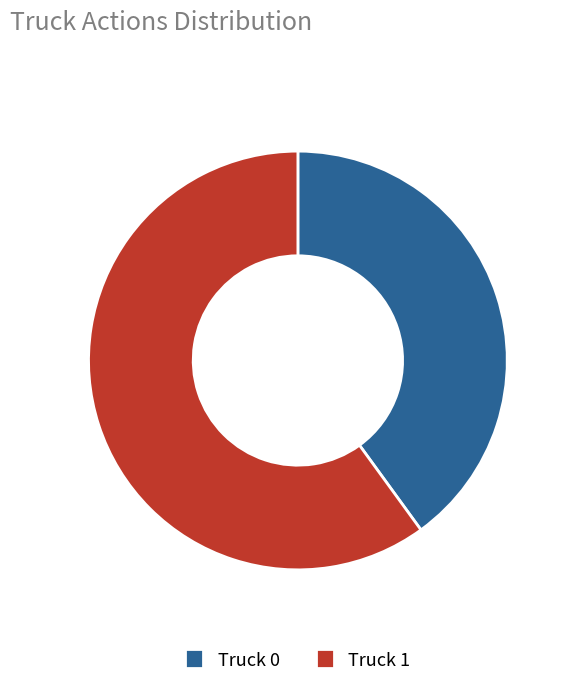

Rank the categories by value from lowest to highest.

Truck 0, Truck 1